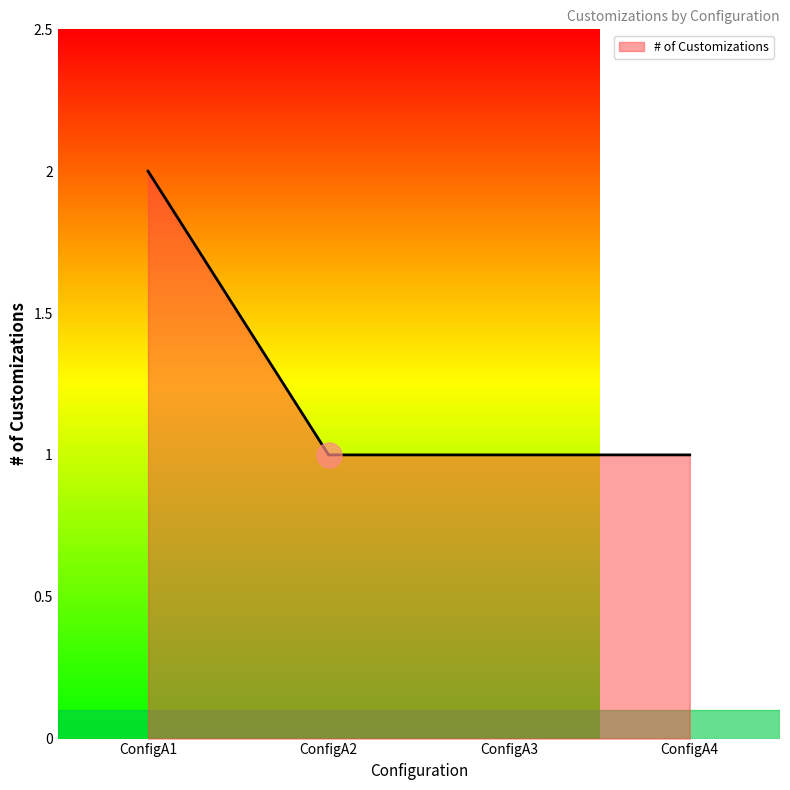

What is the change in value from ConfigA1 to ConfigA2?

-1